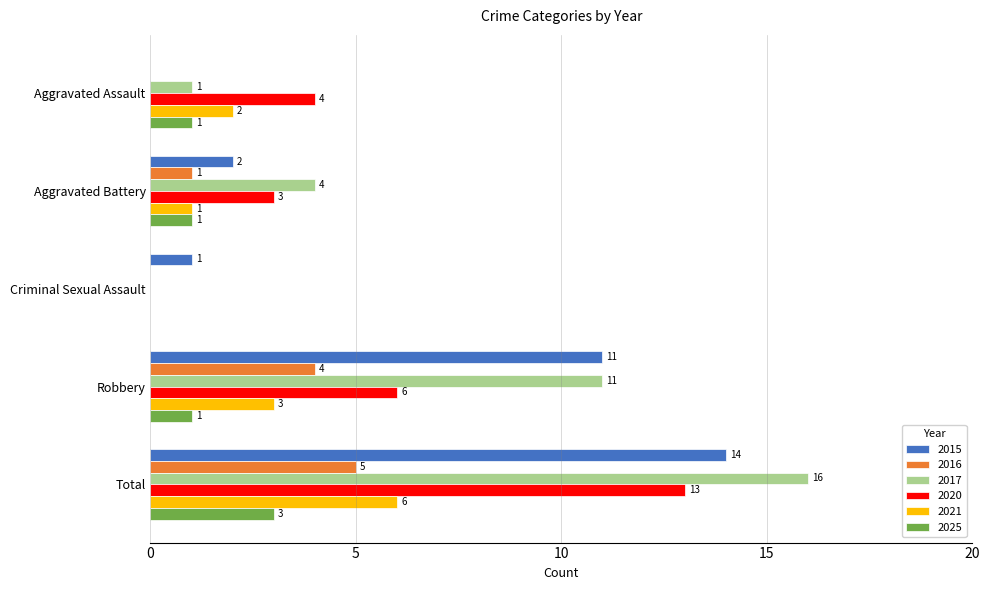

Which series has the largest total across all categories?

2017